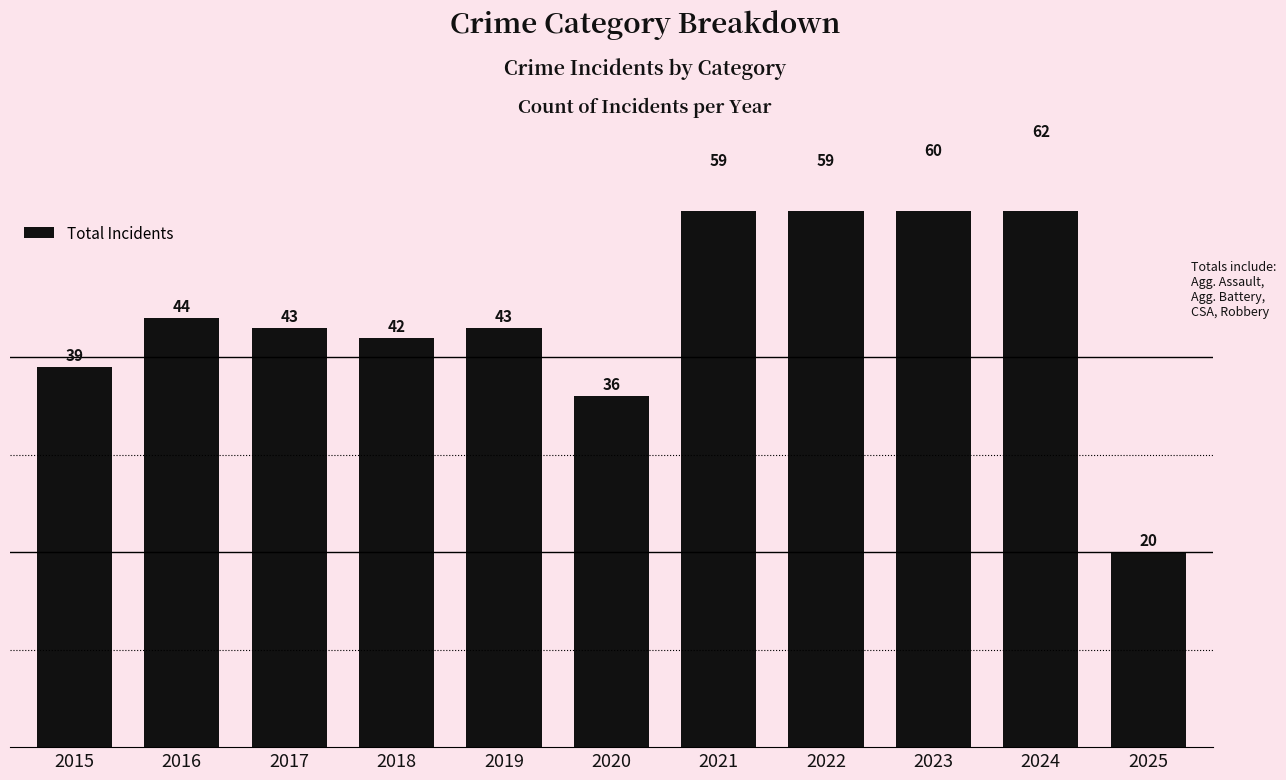

Reading right to left, what are all the values shown in this chart?

20	62	60	59	59	36	43	42	43	44	39